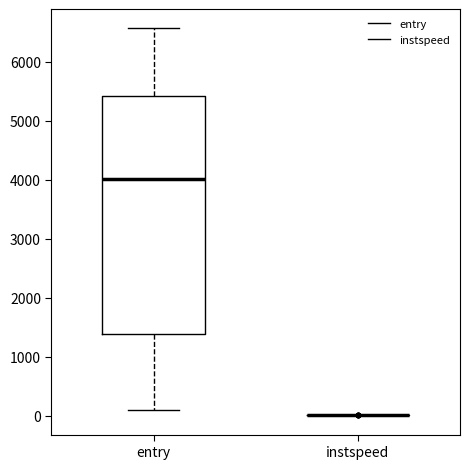

Reading left to right, transcribe this box plot: for each box, give where its median line is, the range the box spans, and where its two whiskers end, as read against the y-axis. The values are not printed on the chart, so give them approximately, as read against the axis.

entry: median 4000, box 1400 to 5400, whiskers 100 to 6600
instspeed: box collapsed to a line at 0, whiskers 0 to 0